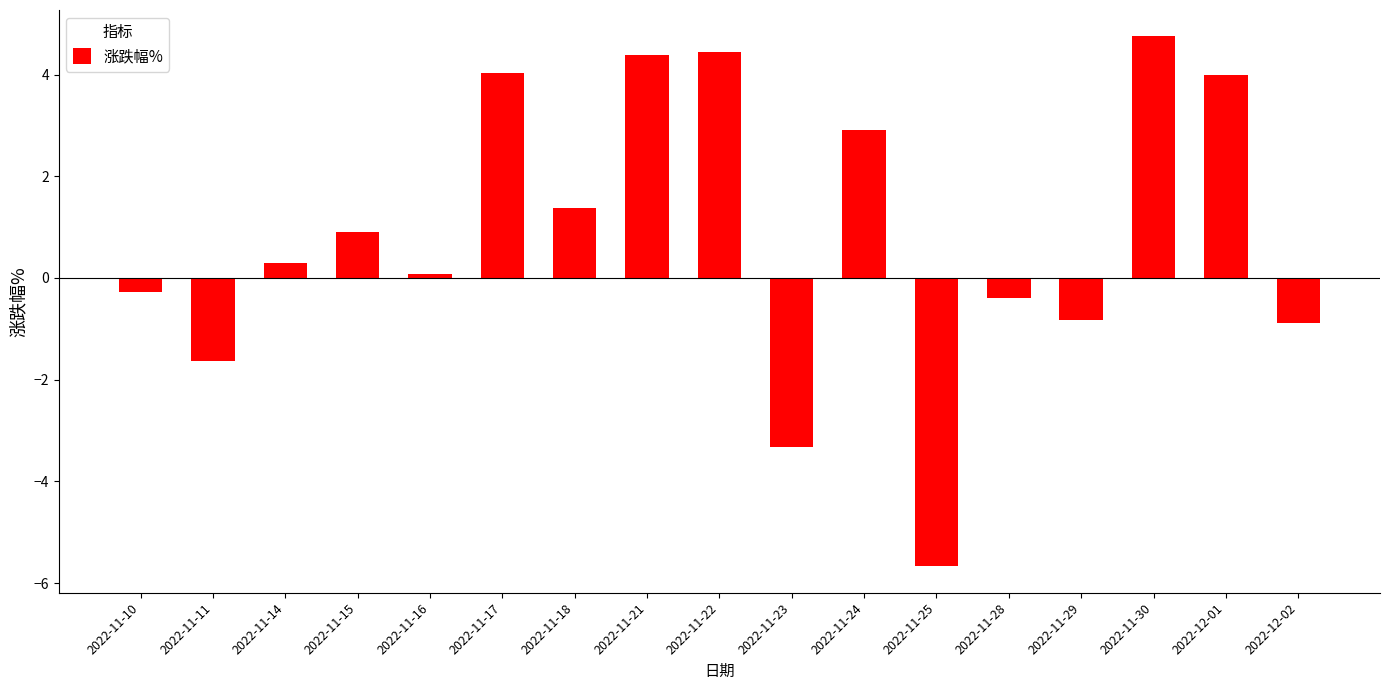

What is the difference between the values at 2022-11-21 and 2022-11-29?

5.2